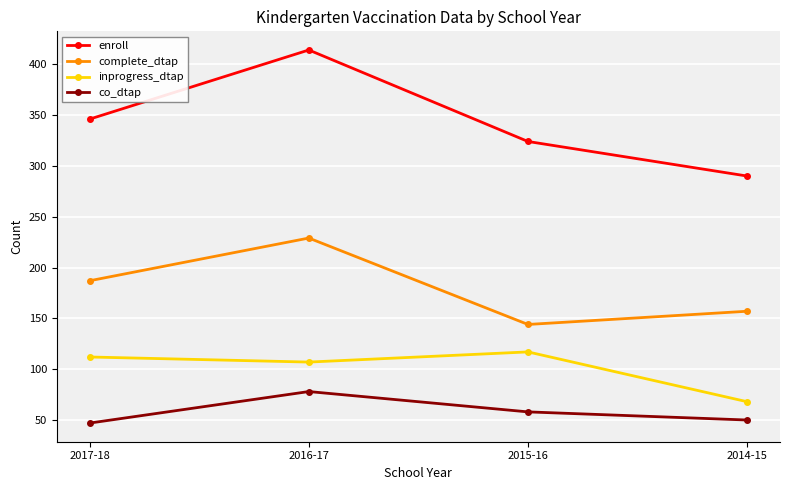

Which series changed the most between 2017-18 and 2016-17?

enroll